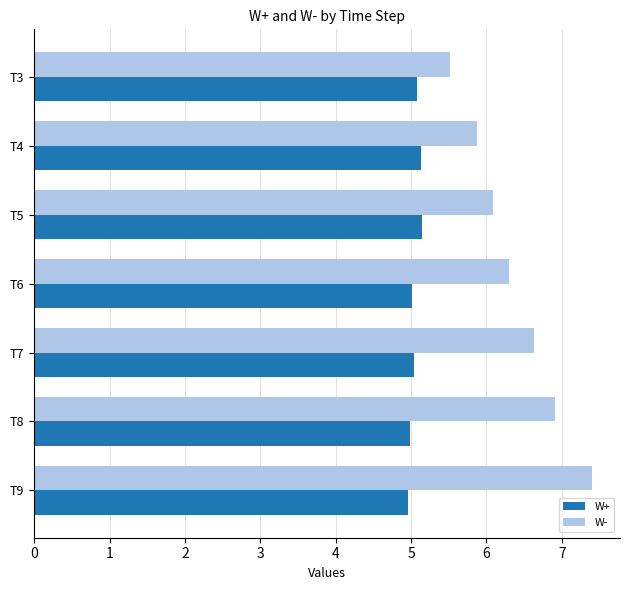

What is the lowest value of the W- series?

5.5